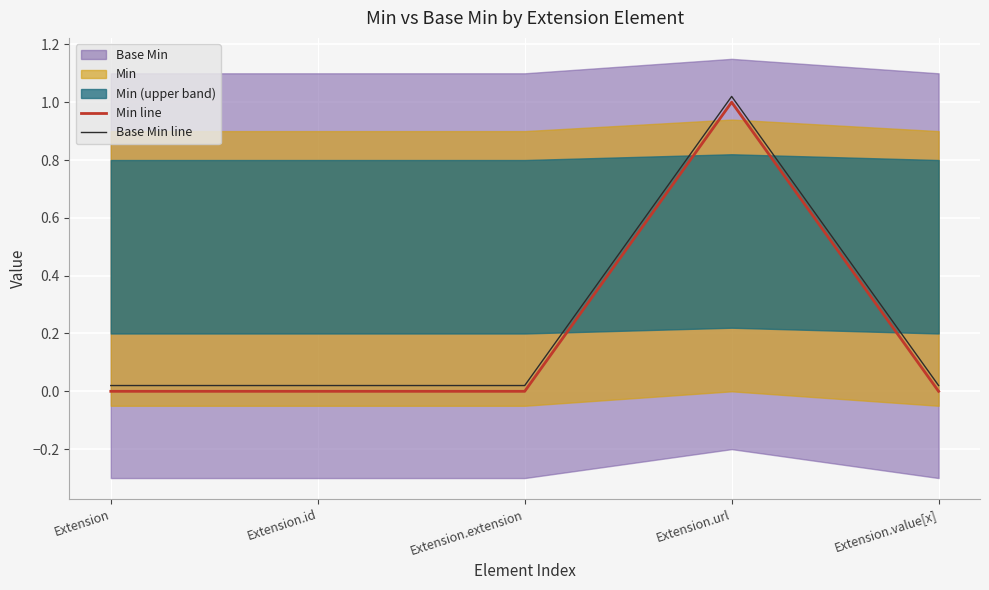

True or false: Base Min line and Min line intersect in this chart.

False